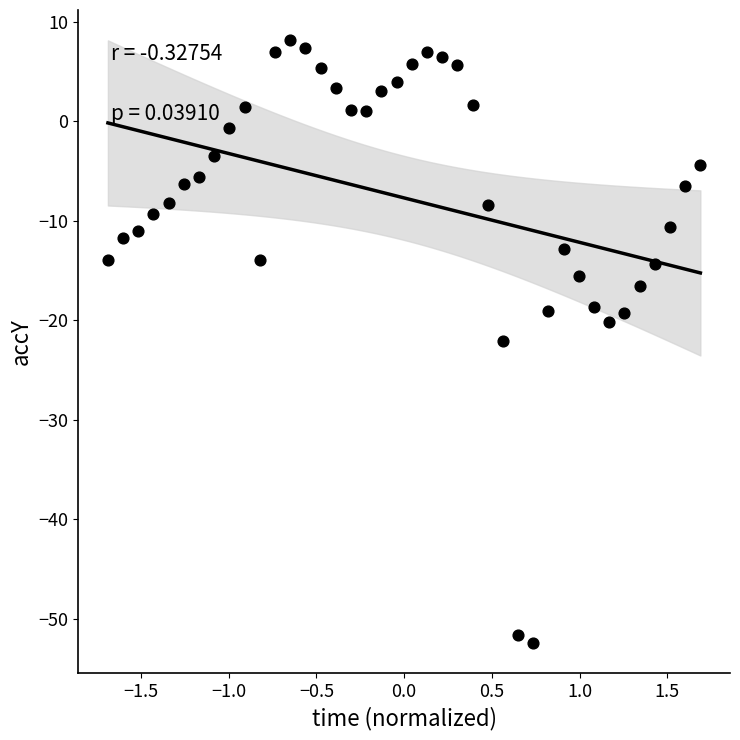

What is the range of X values (max minus min)?

3.4